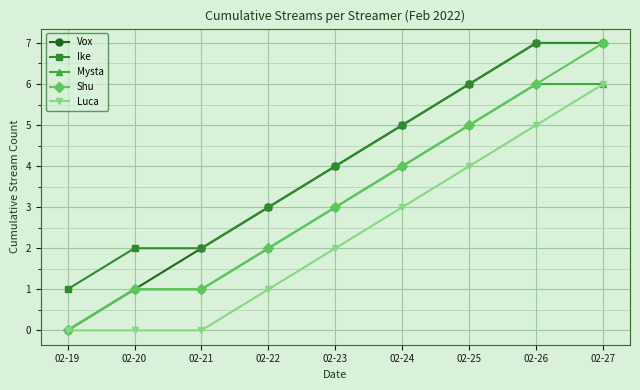

Reading left to right, extract all data points from this chart.

Vox: 02-19=0	02-20=1	02-21=2	02-22=3	02-23=4	02-24=5	02-25=6	02-26=7	02-27=7
Ike: 02-19=1	02-20=2	02-21=2	02-22=3	02-23=4	02-24=5	02-25=6	02-26=7	02-27=7
Mysta: 02-19=0	02-20=1	02-21=1	02-22=2	02-23=3	02-24=4	02-25=5	02-26=6	02-27=6
Shu: 02-19=0	02-20=1	02-21=1	02-22=2	02-23=3	02-24=4	02-25=5	02-26=6	02-27=7
Luca: 02-19=0	02-20=0	02-21=0	02-22=1	02-23=2	02-24=3	02-25=4	02-26=5	02-27=6